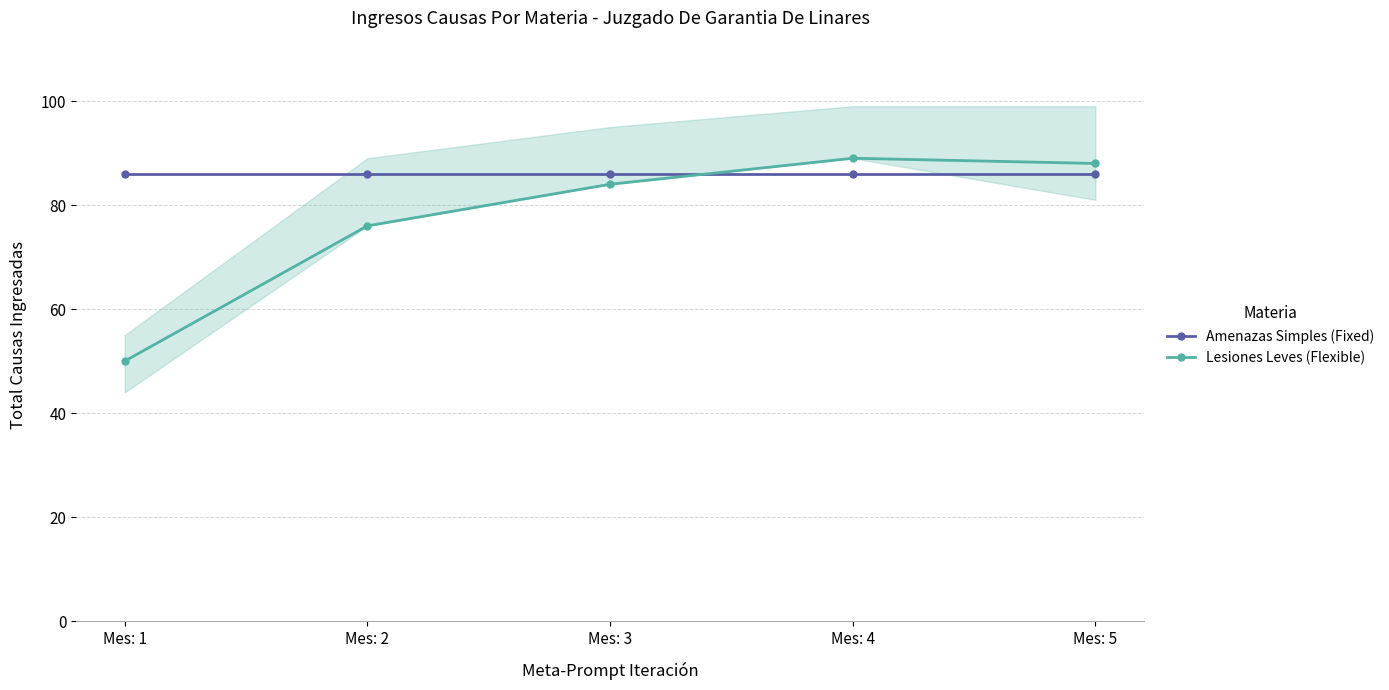

How many lines are shown in the chart?

2